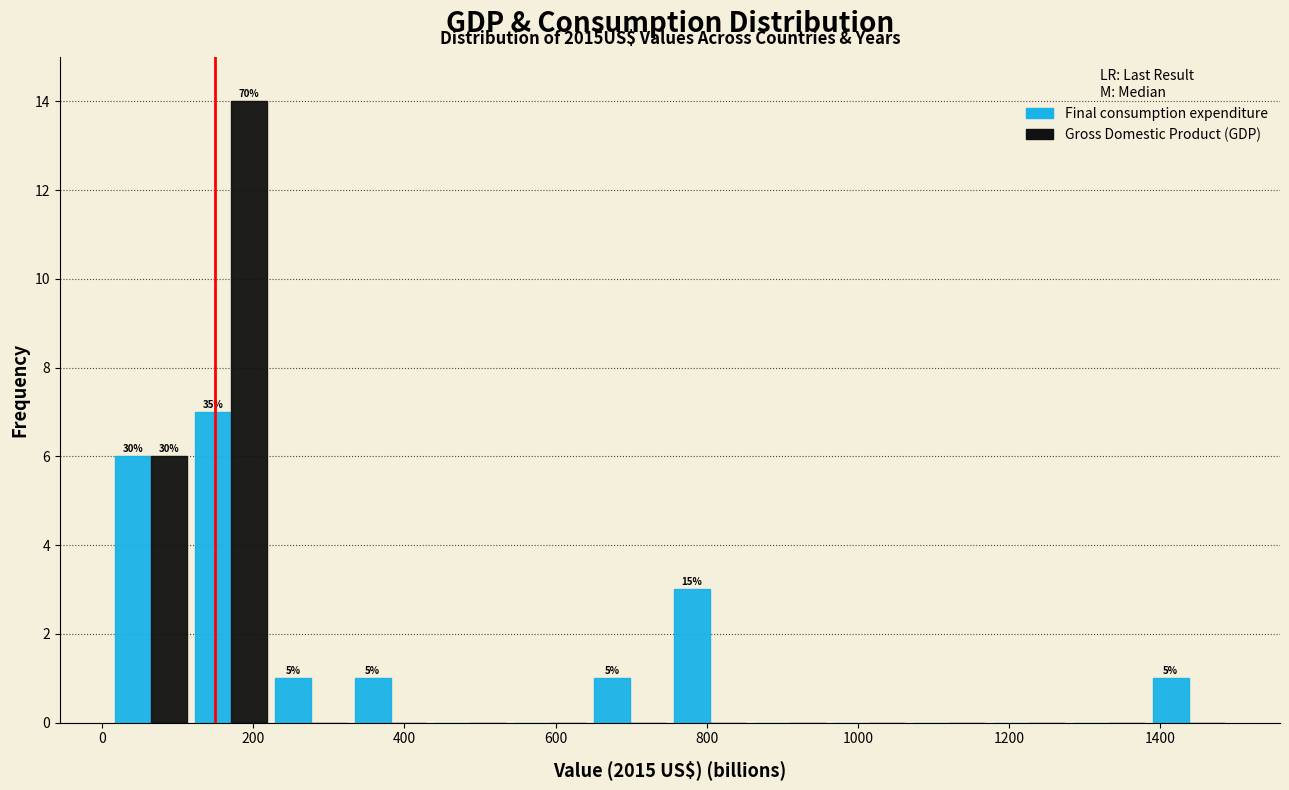

In the Gross Domestic Product (GDP) series, which range on the x-axis has the tallest bar?

120 to 220